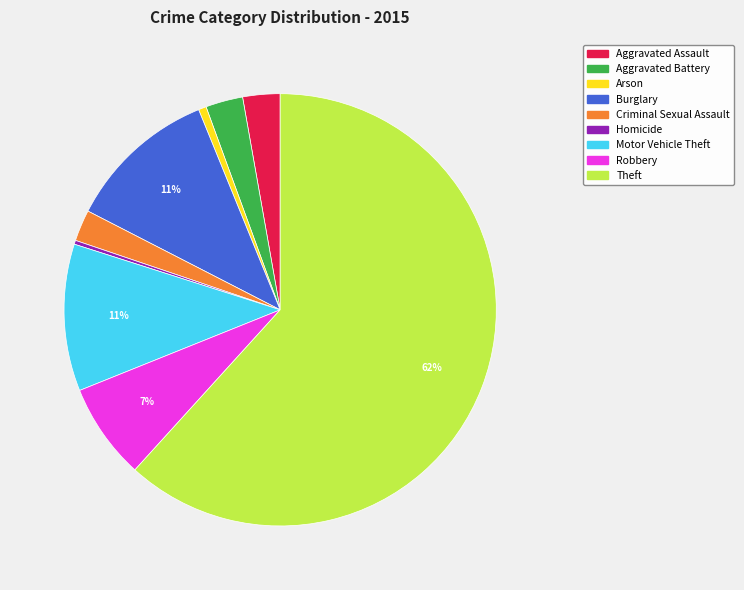

Which has a higher value, Arson or Robbery?

Robbery